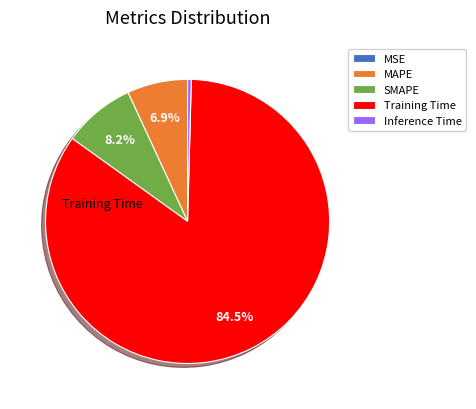

Is there any slice that represents more than half of the pie?

Yes